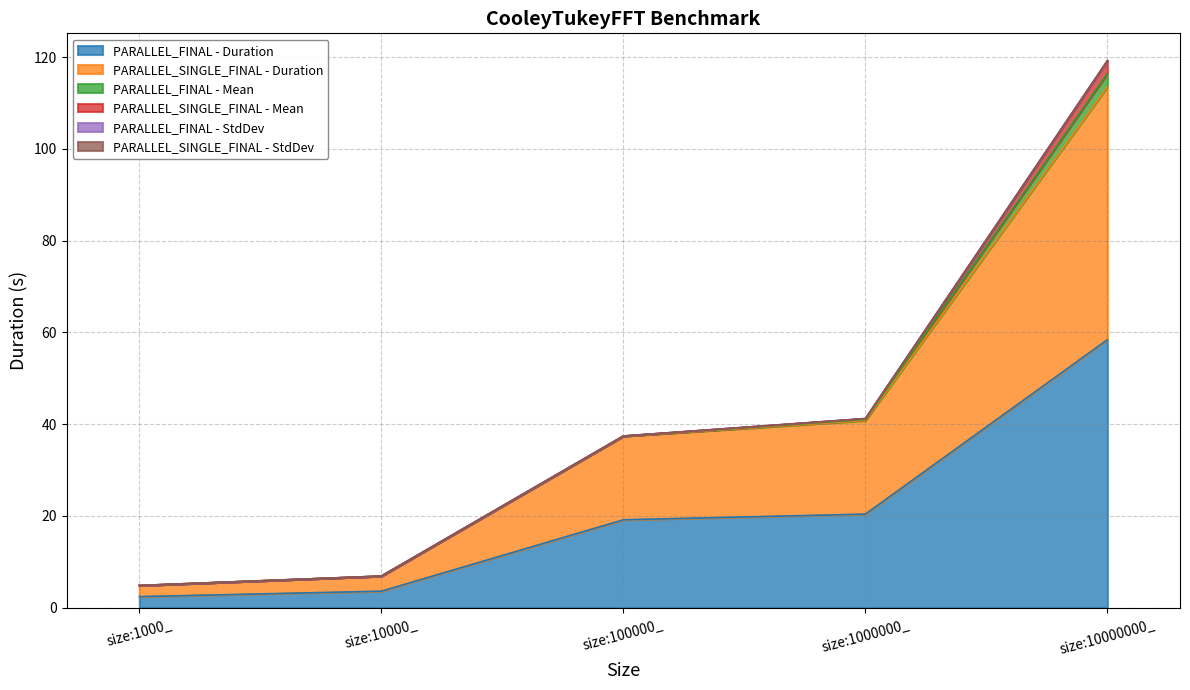

True or false: PARALLEL_SINGLE_FINAL - StdDev and PARALLEL_SINGLE_FINAL - Duration intersect in this chart.

False